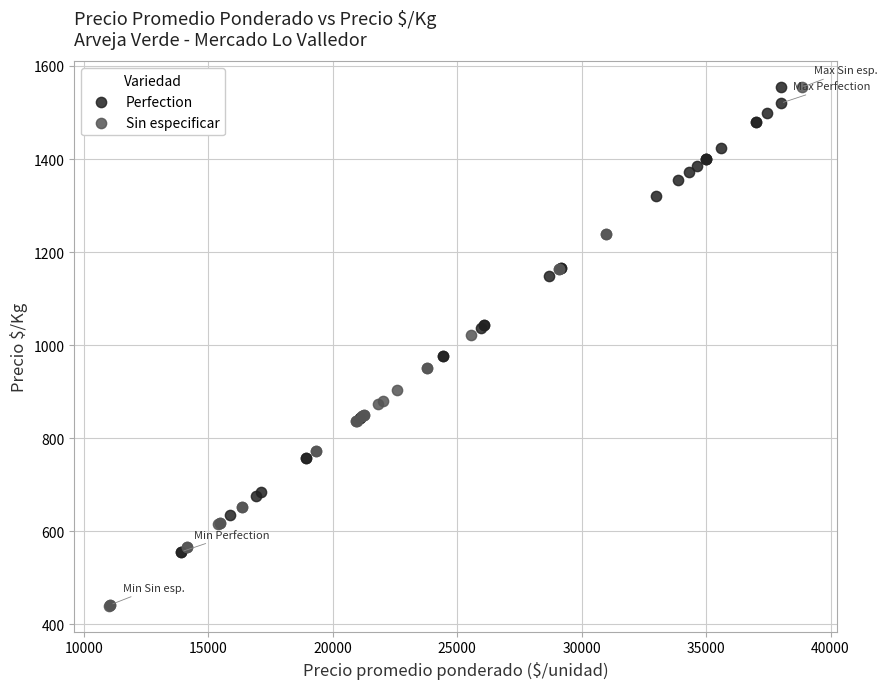

Which series has the largest Y range (max minus min)?

Sin especificar